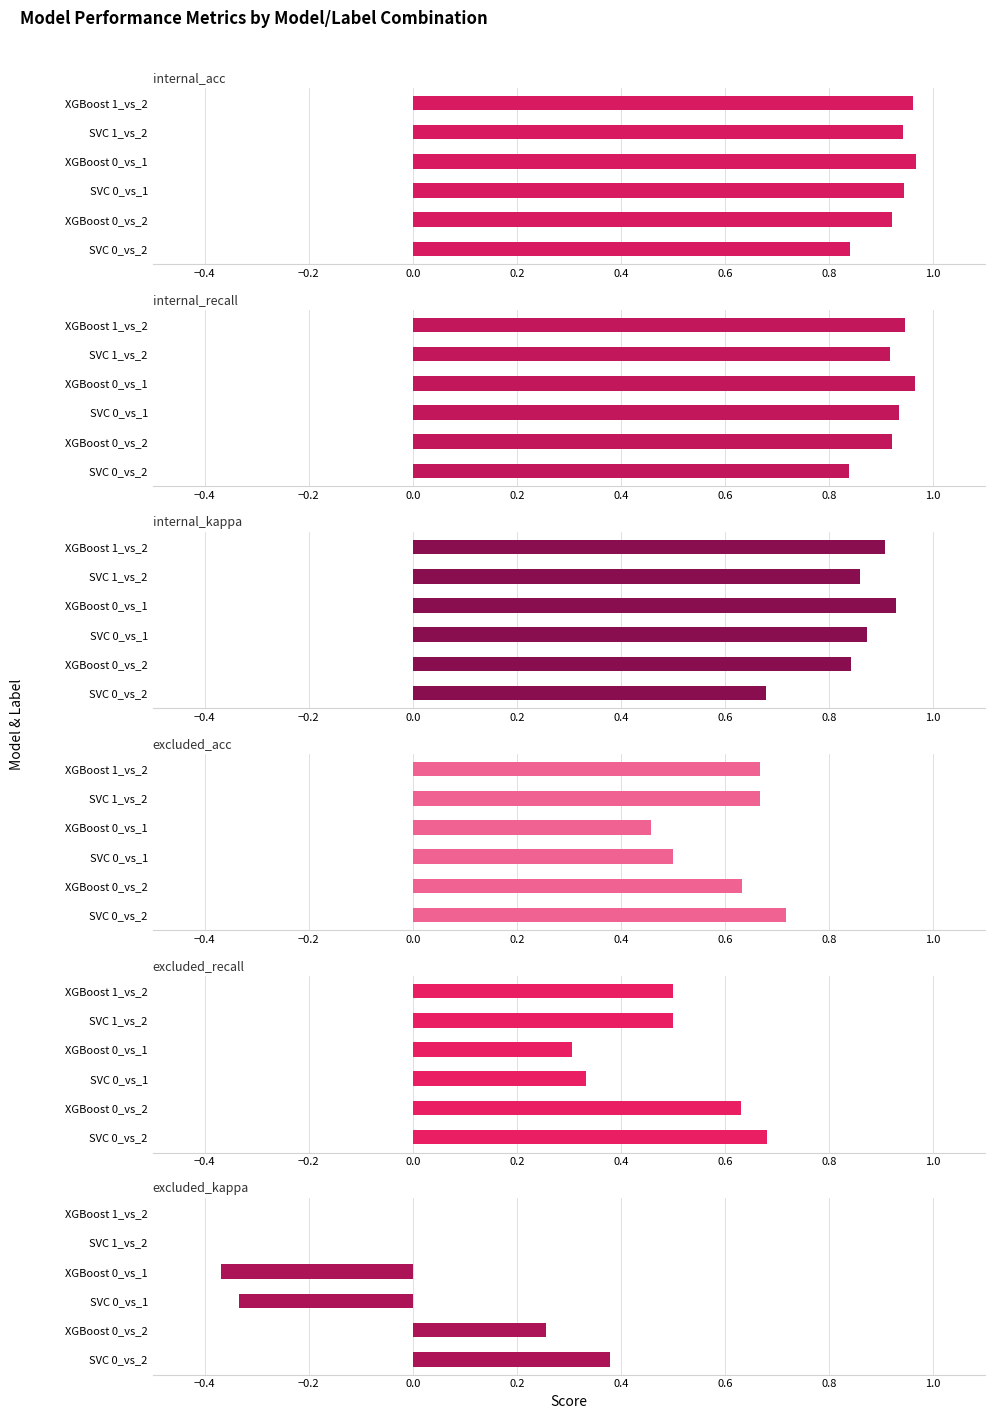

What is the average value of the internal_recall series?

0.9